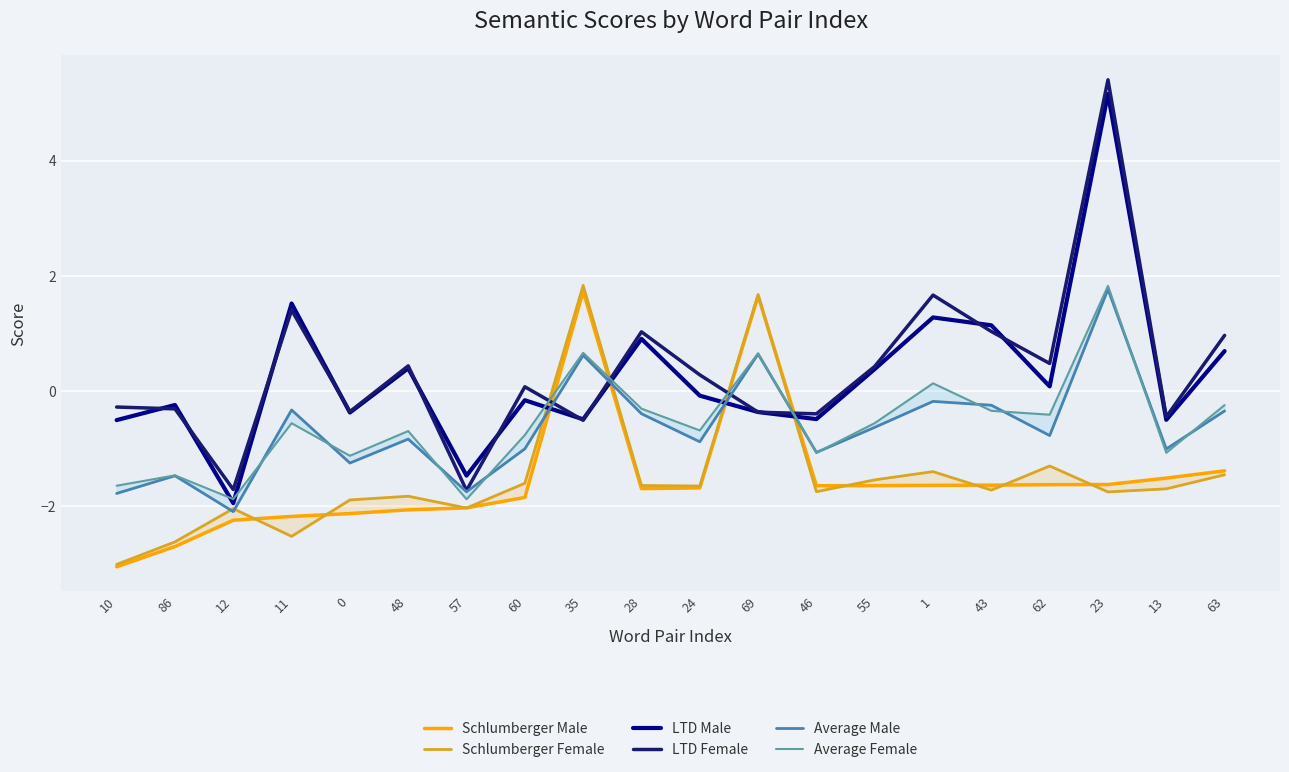

What is the difference between the LTD Male values at 46 and 11?

2.0